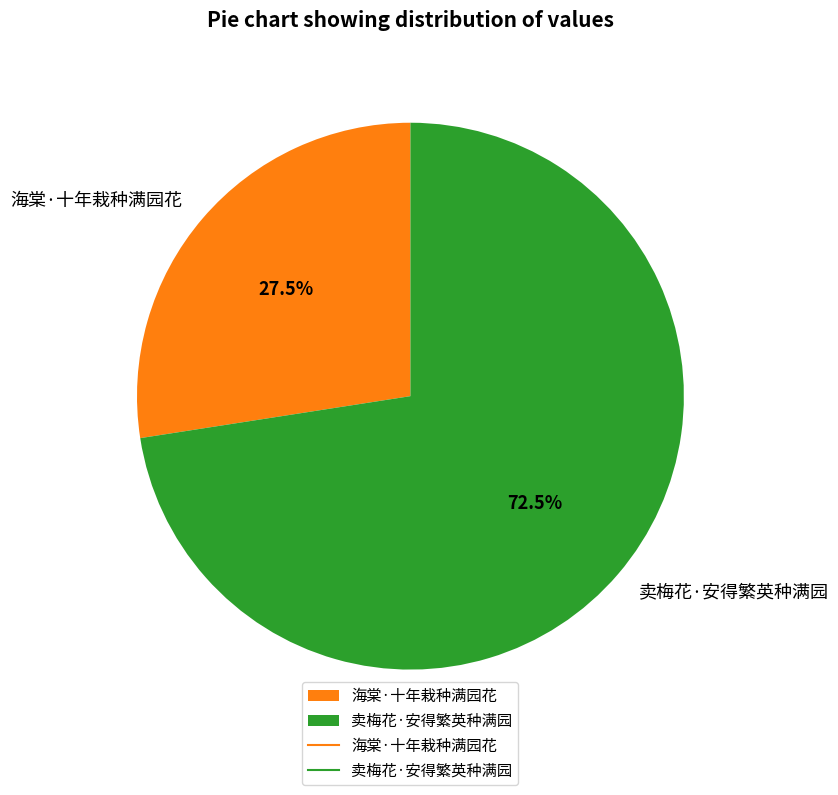

How many slices are in this pie chart?

2